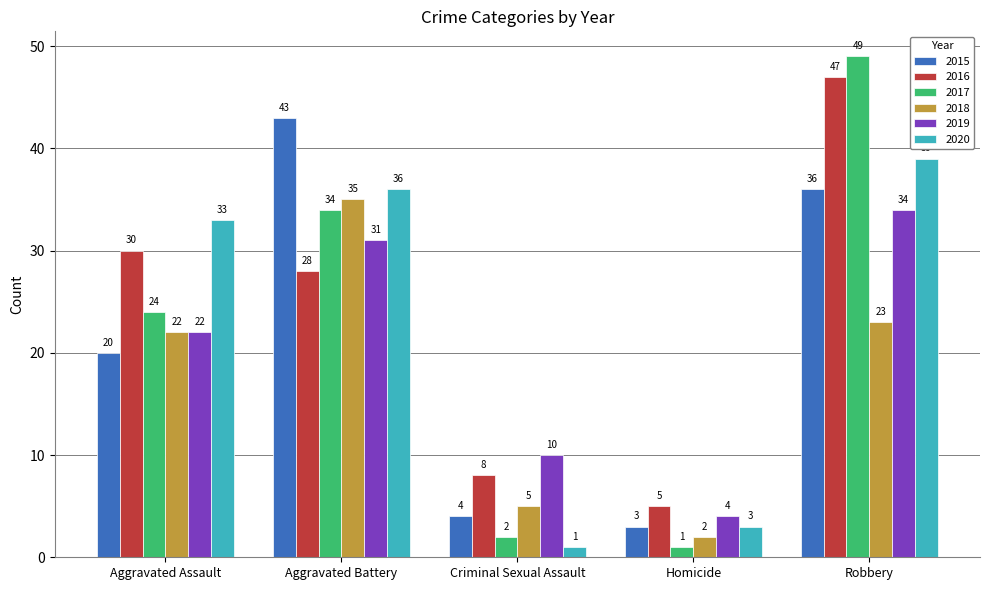

How many series are shown in this chart?

6